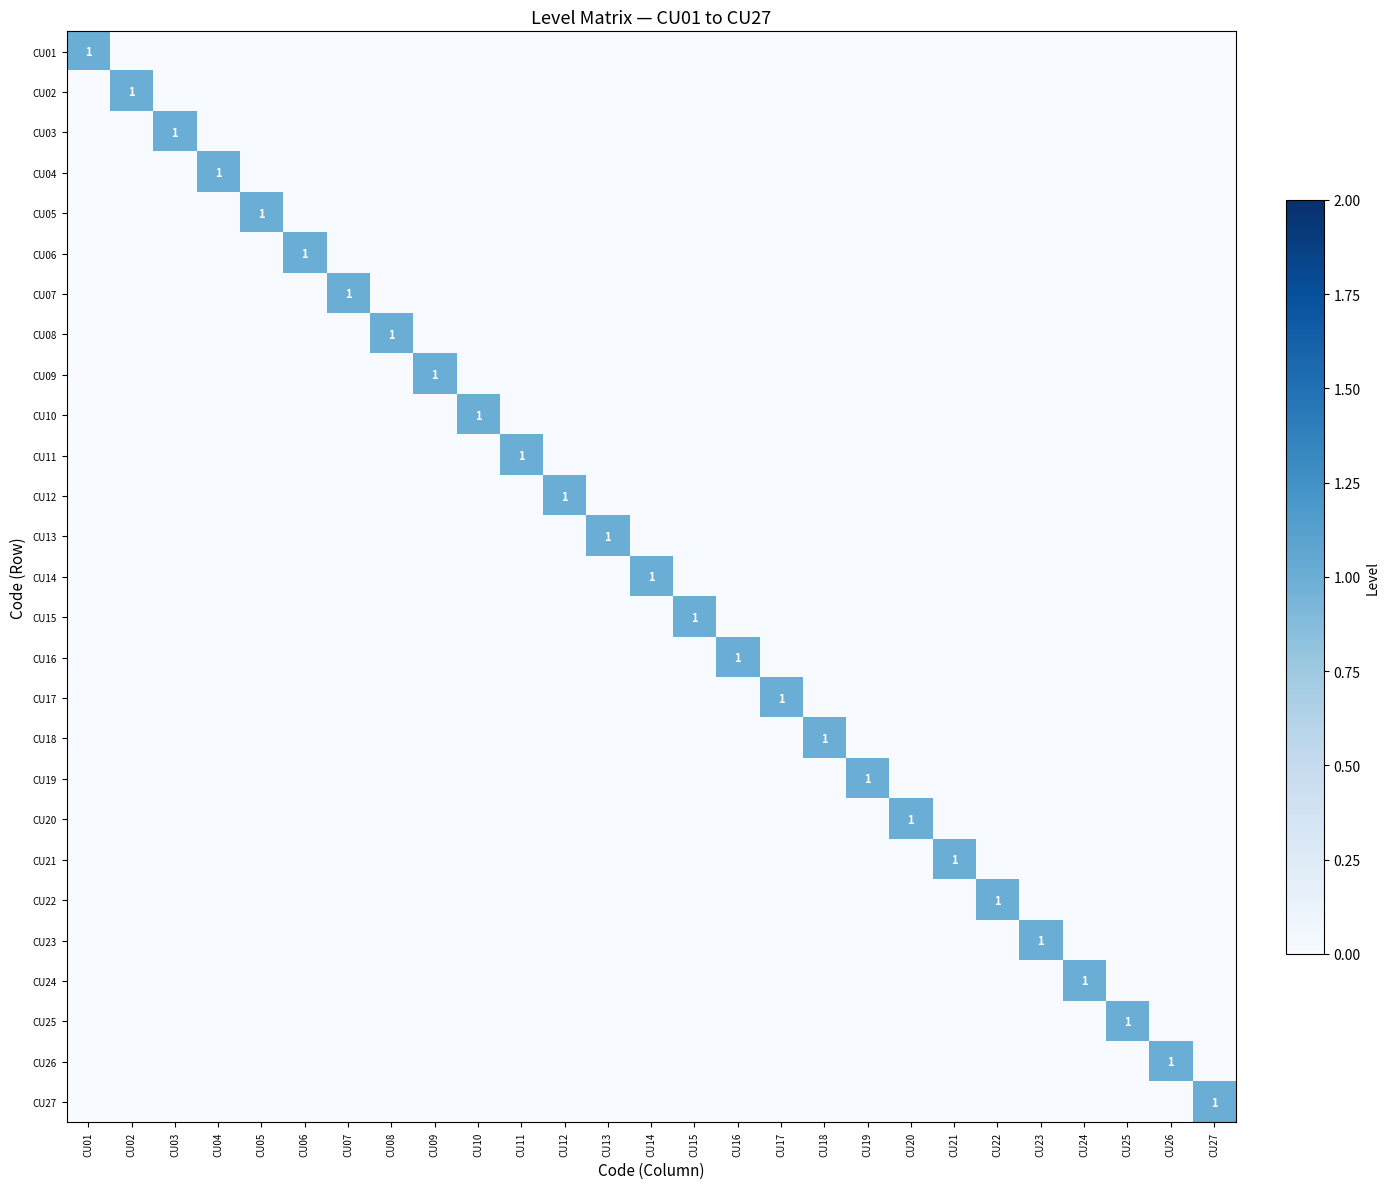

What is the total value across all series at CU16?

1